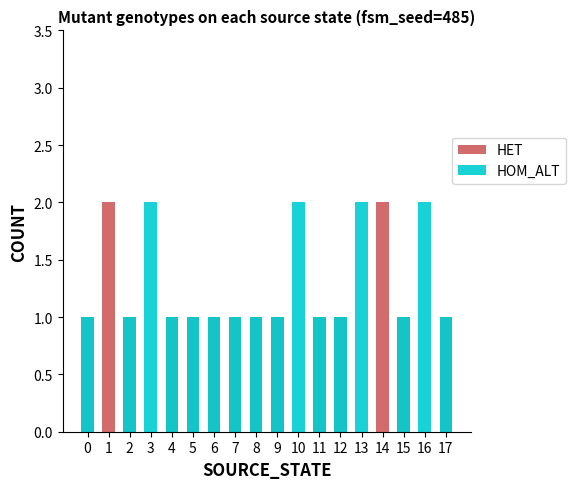

Count the number of categories in the chart.

18